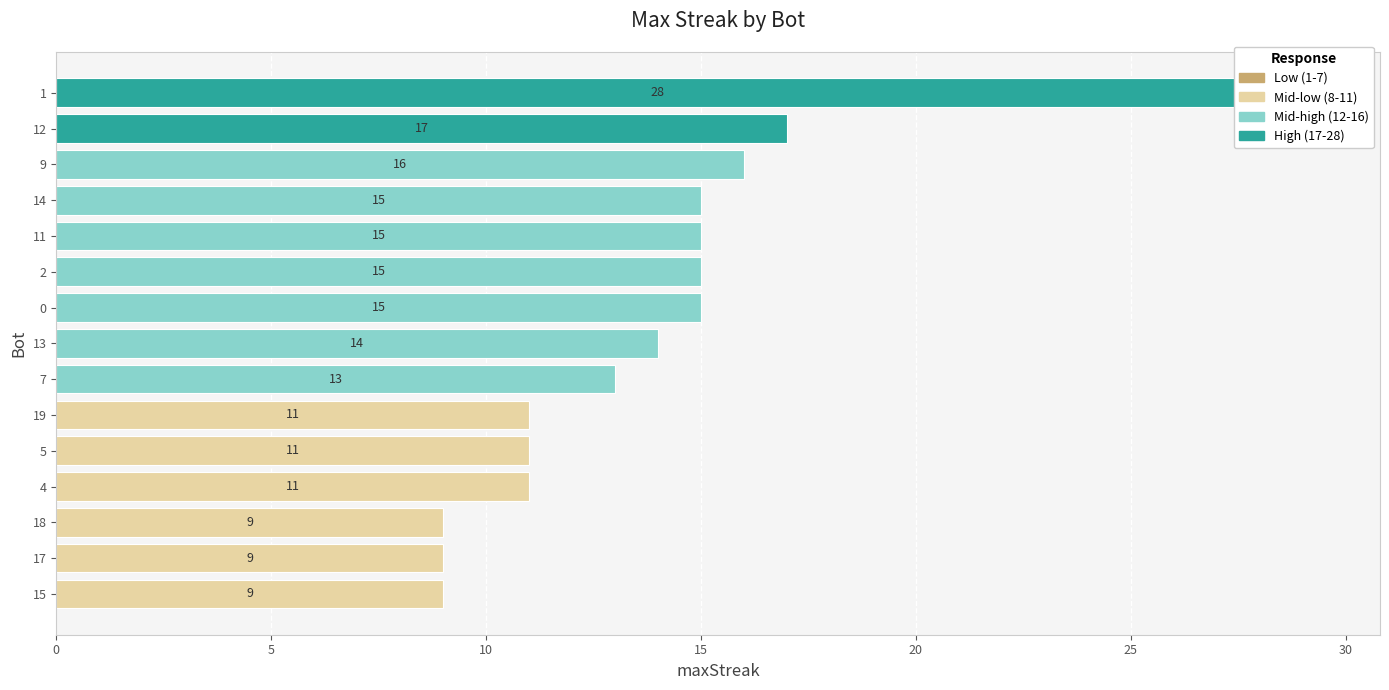

Where does the data first go above 14?

1